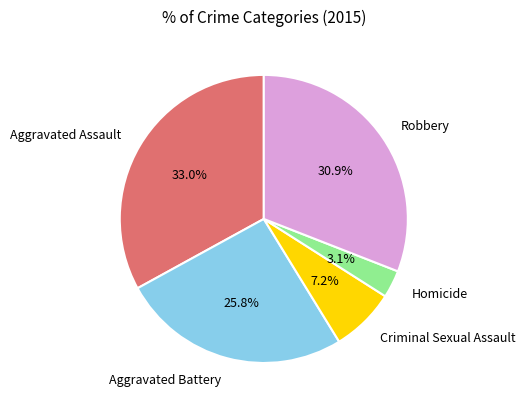

Which slice is the largest?

Aggravated Assault